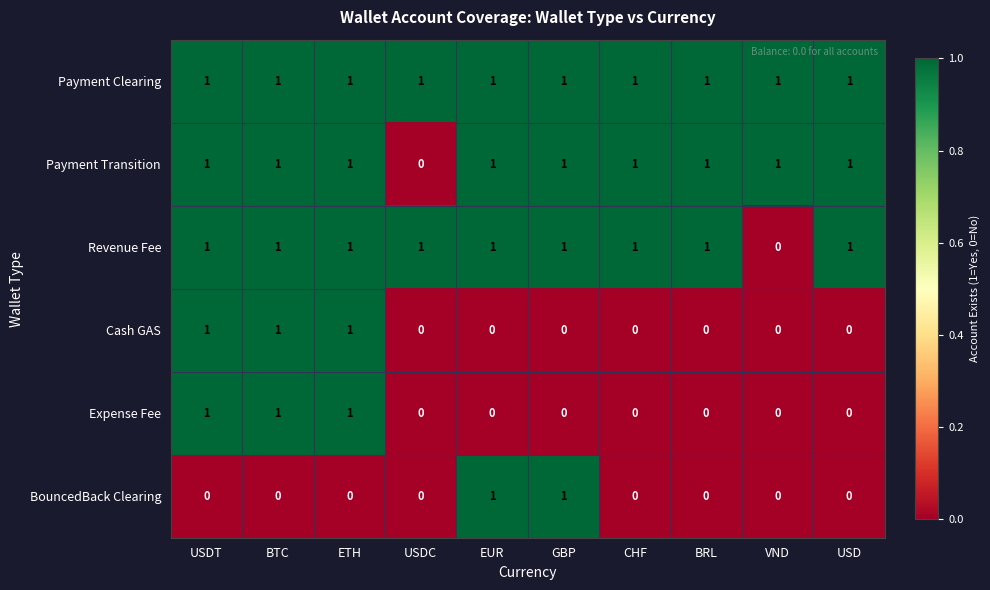

What is the total value across all series at GBP?

4